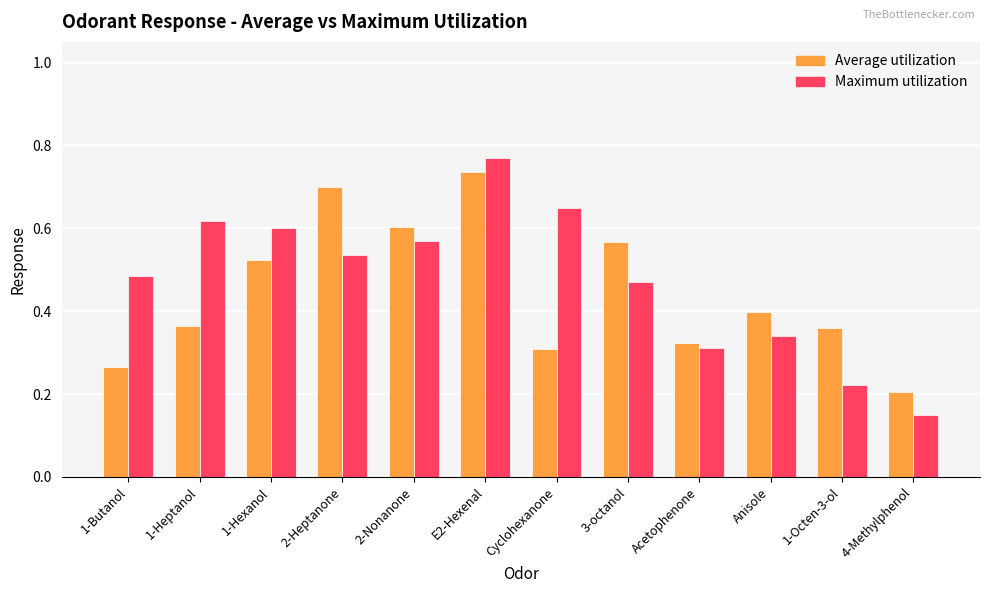

At 1-Octen-3-ol, list the series in order from largest to smallest.

Average utilization, Maximum utilization